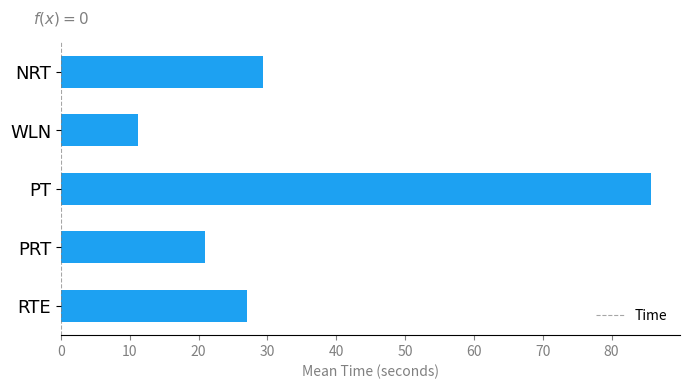

List the labels in order of value, smallest first.

WLN, PRT, RTE, NRT, PT